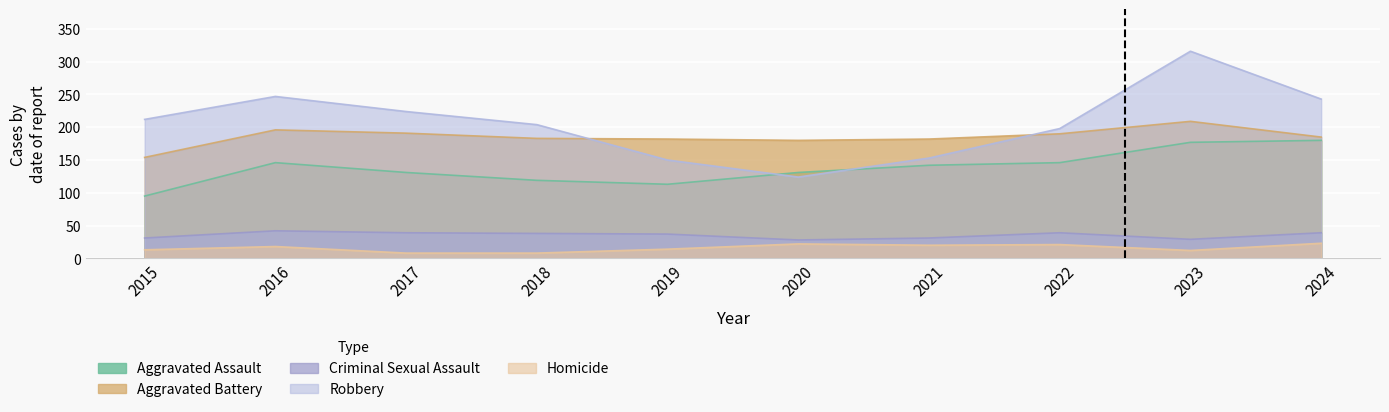

Rank the series at 2017 from highest to lowest value.

Robbery, Aggravated Battery, Aggravated Assault, Criminal Sexual Assault, Homicide